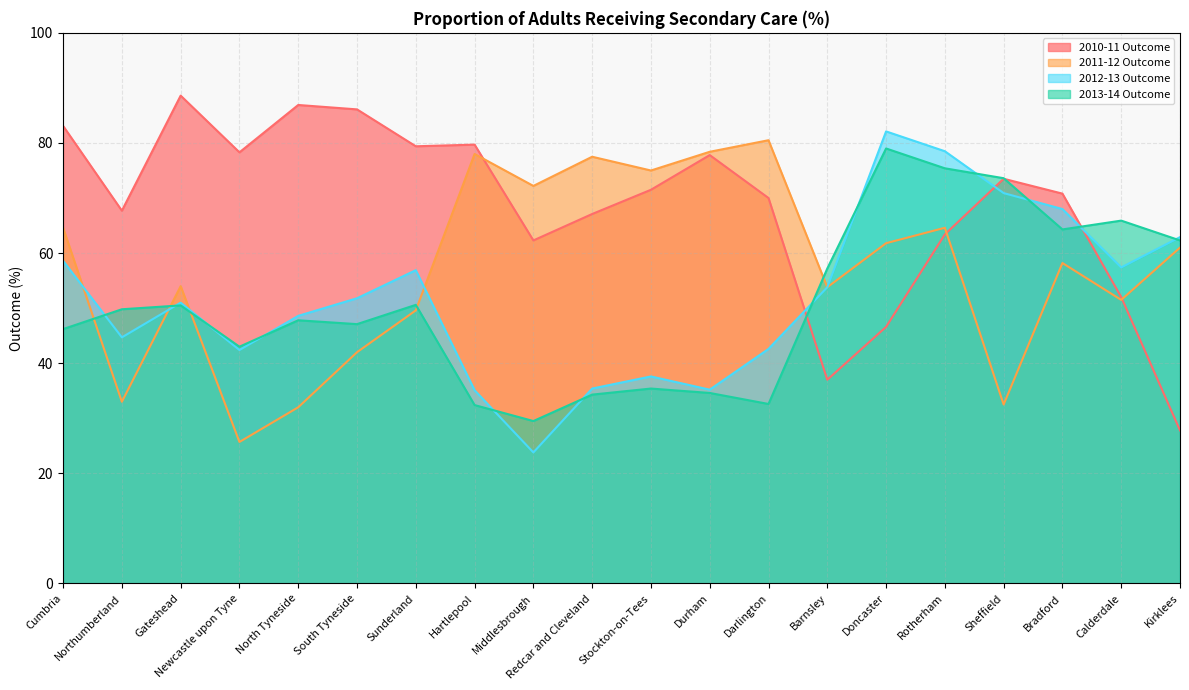

What is the difference between the maximum and minimum values in the 2010-11 Outcome series?

60.8